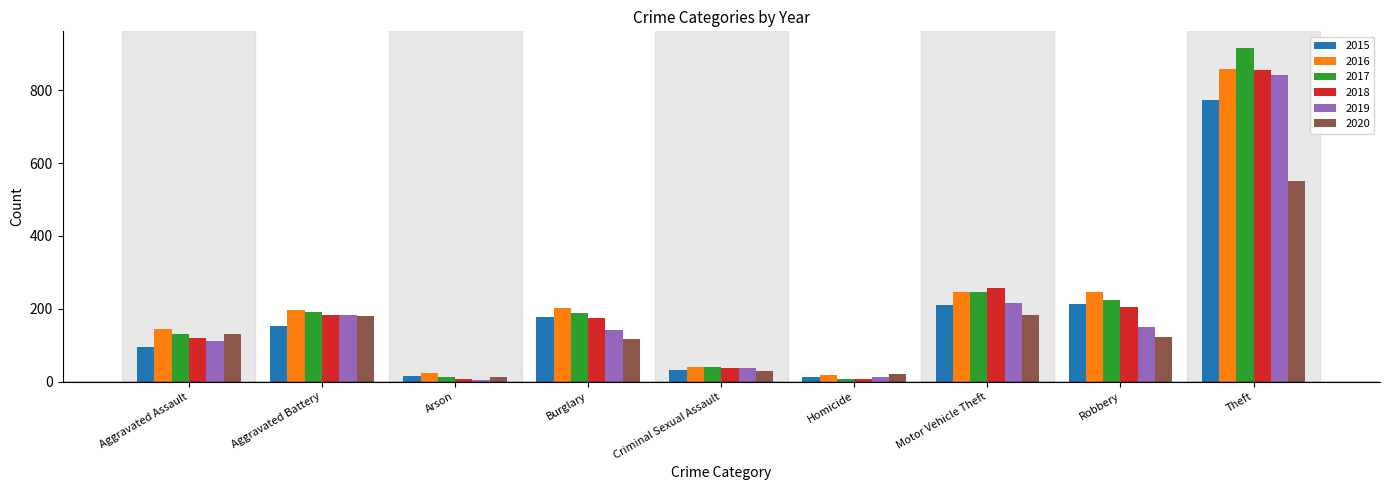

Is it true that 2017 equals 131 at Aggravated Assault?

True